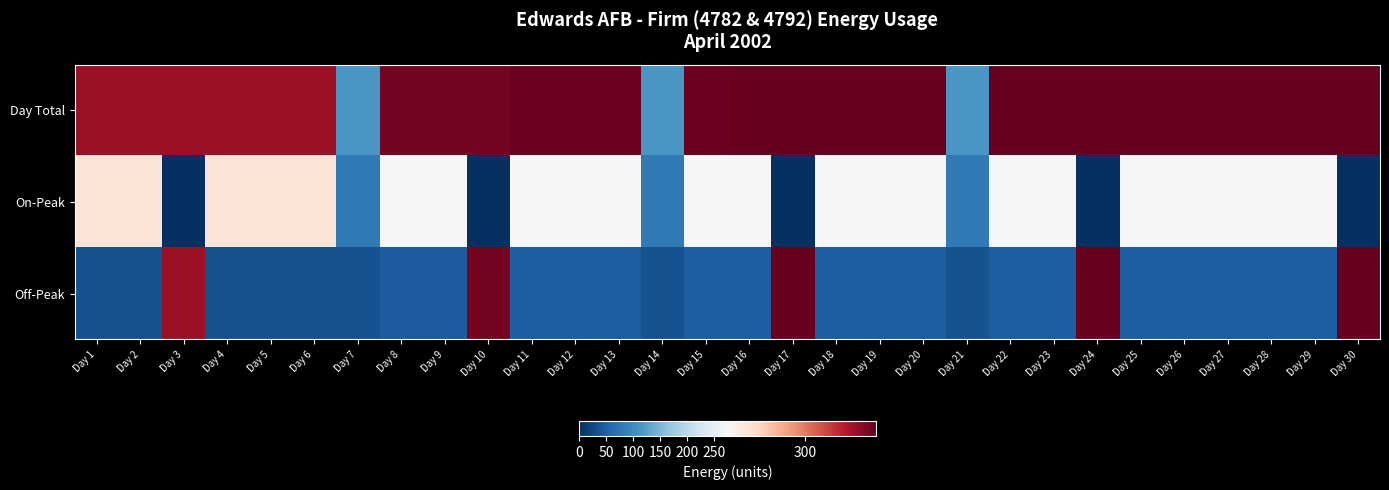

Which label corresponds to the largest value in the chart?

Day 16